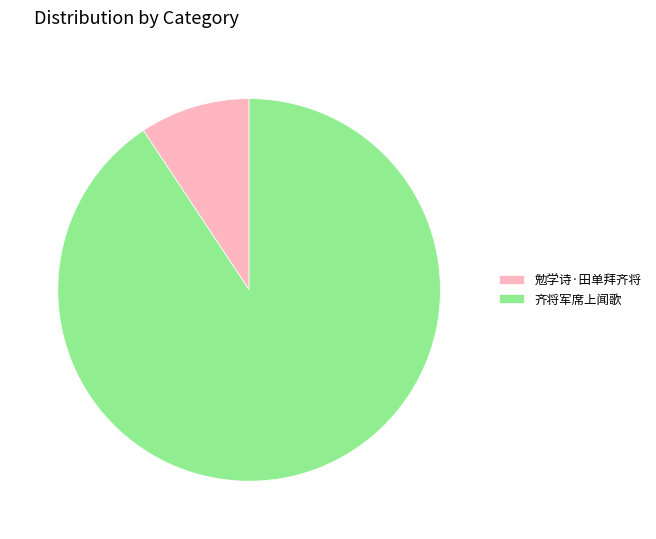

Which has a higher value, 齐将军席上闻歌 or 勉学诗·田单拜齐将?

齐将军席上闻歌